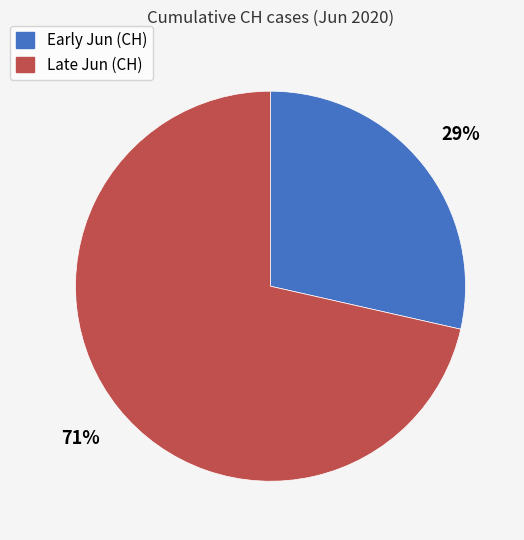

Is there a majority slice in this chart?

Yes